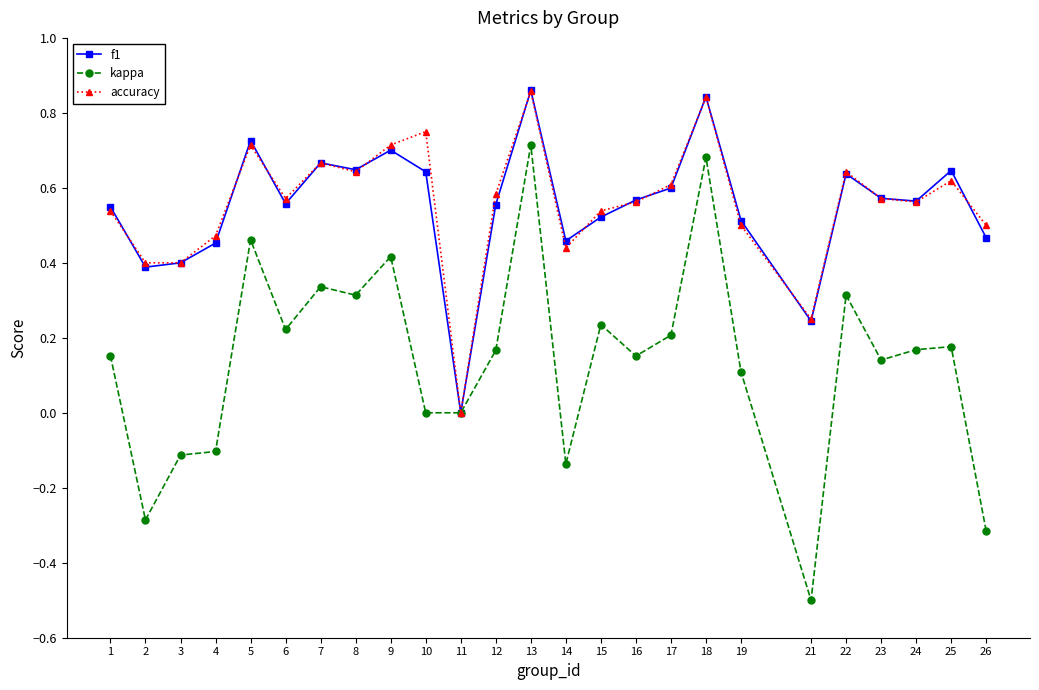

Which series has the largest range (max minus min)?

kappa